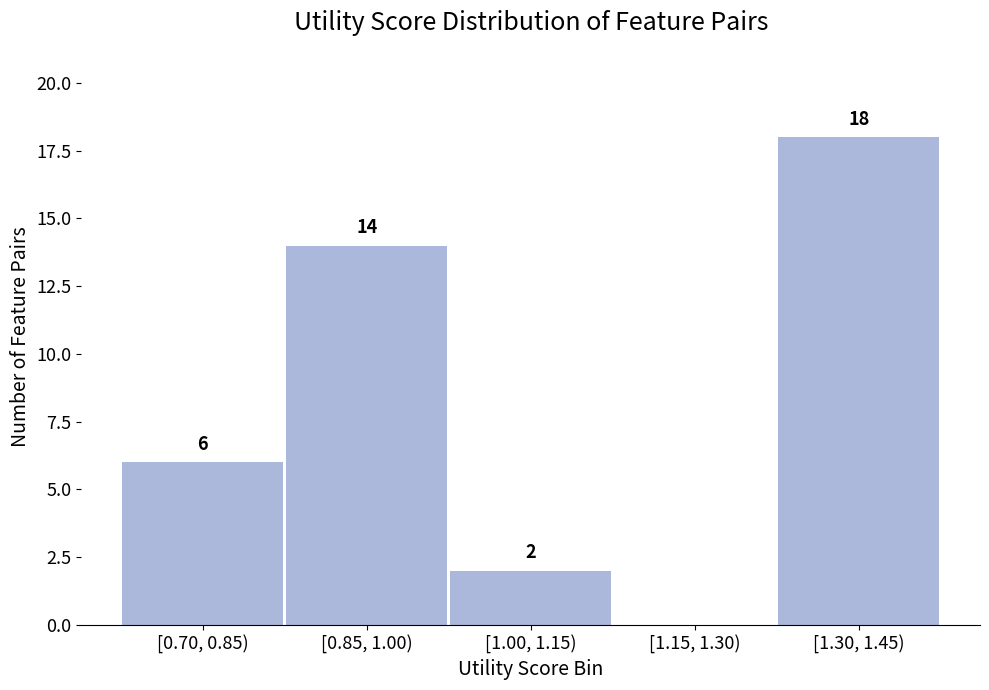

Reading right to left, extract all data points from this chart.

[1.30, 1.45)=18	[1.15, 1.30)=0	[1.00, 1.15)=2	[0.85, 1.00)=14	[0.70, 0.85)=6